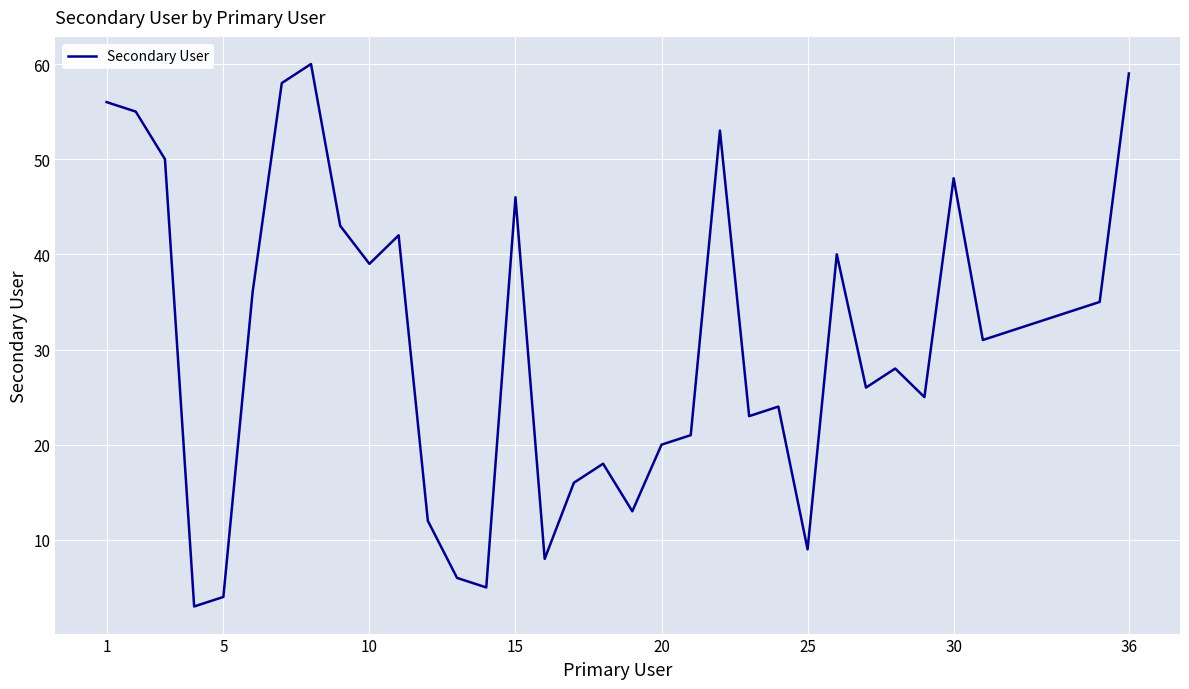

What is the maximum value shown in the chart?

60